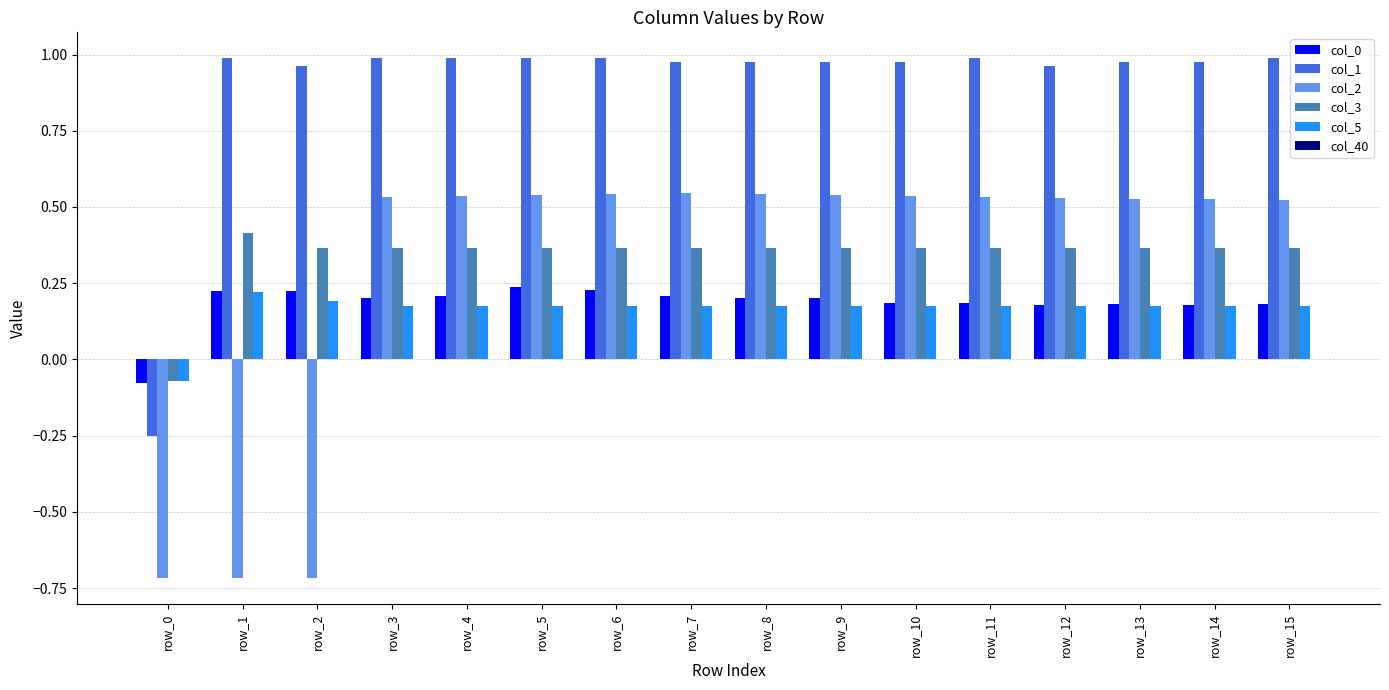

The value of col_3 at row_3 is 0.4. True or false?

True